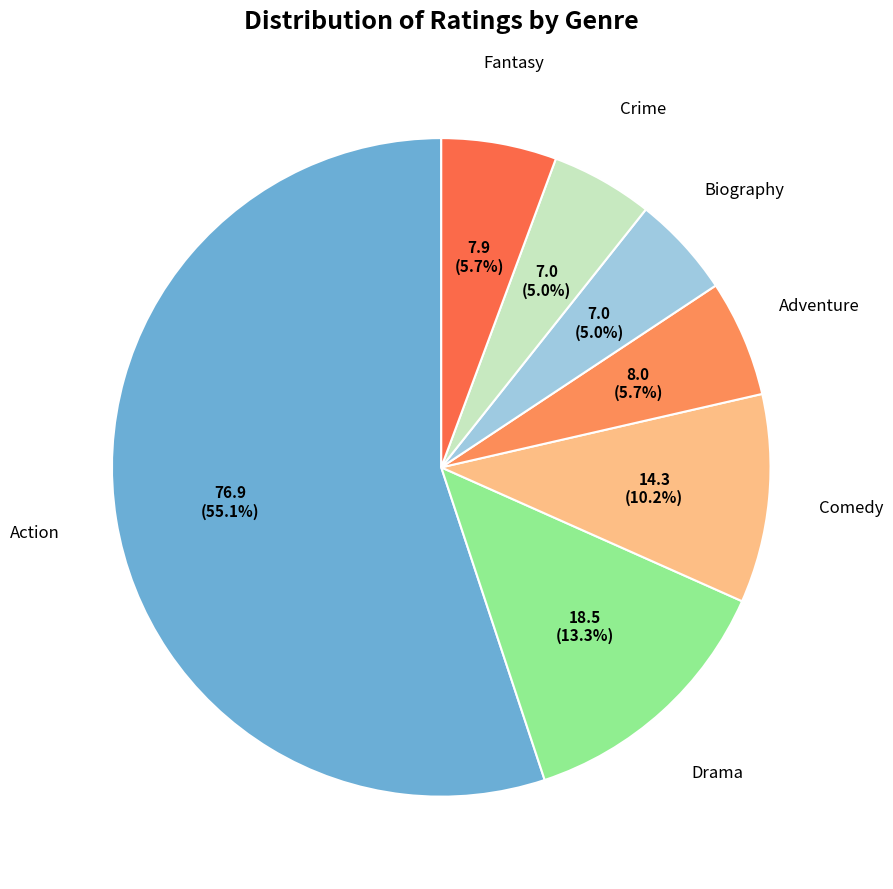

Count the number of slices in the pie.

7